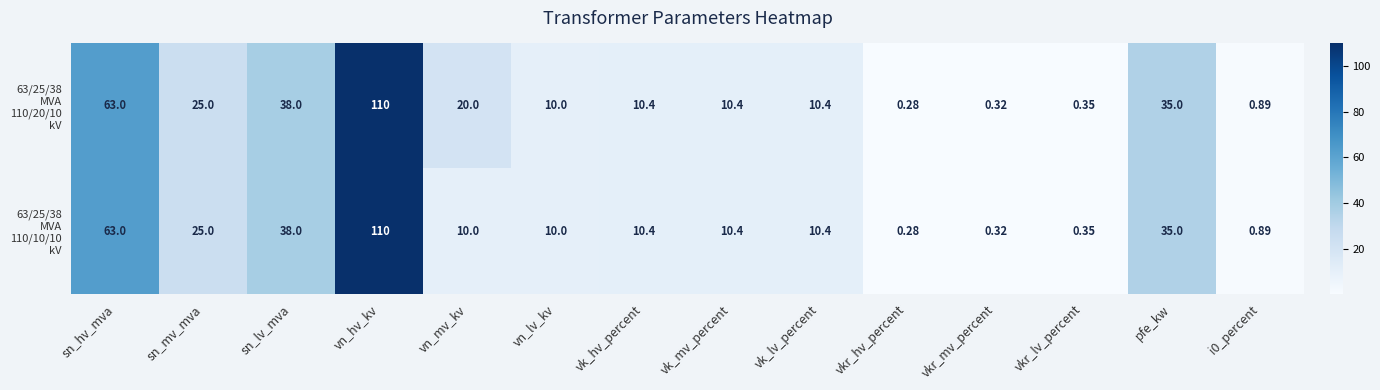

Which label corresponds to the largest value in the chart?

vn_hv_kv